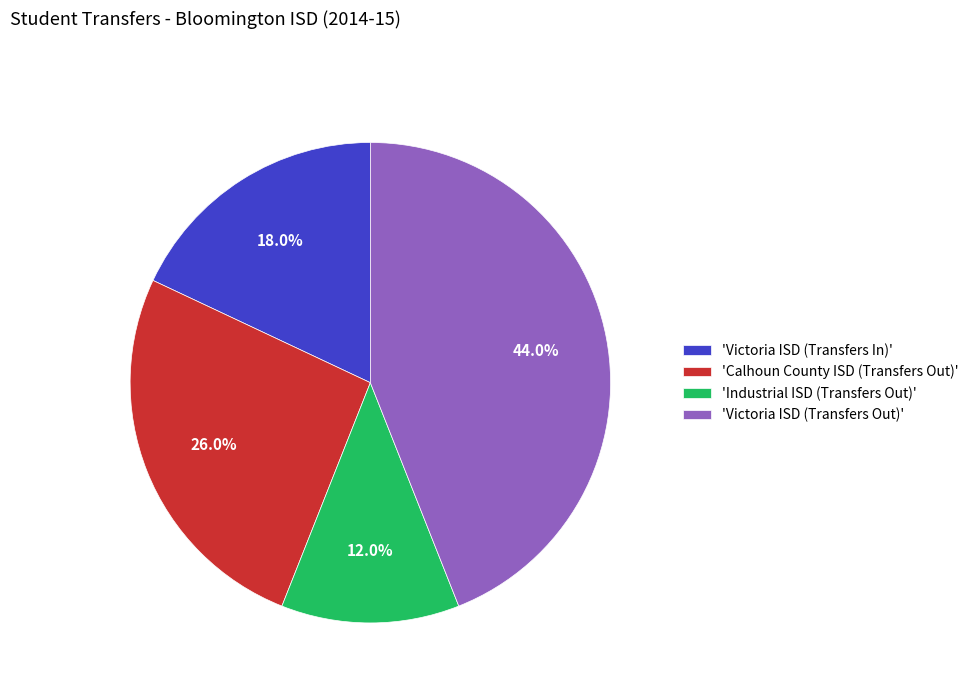

Rank the categories by value from highest to lowest.

'Victoria ISD (Transfers Out)', 'Calhoun County ISD (Transfers Out)', 'Victoria ISD (Transfers In)', 'Industrial ISD (Transfers Out)'